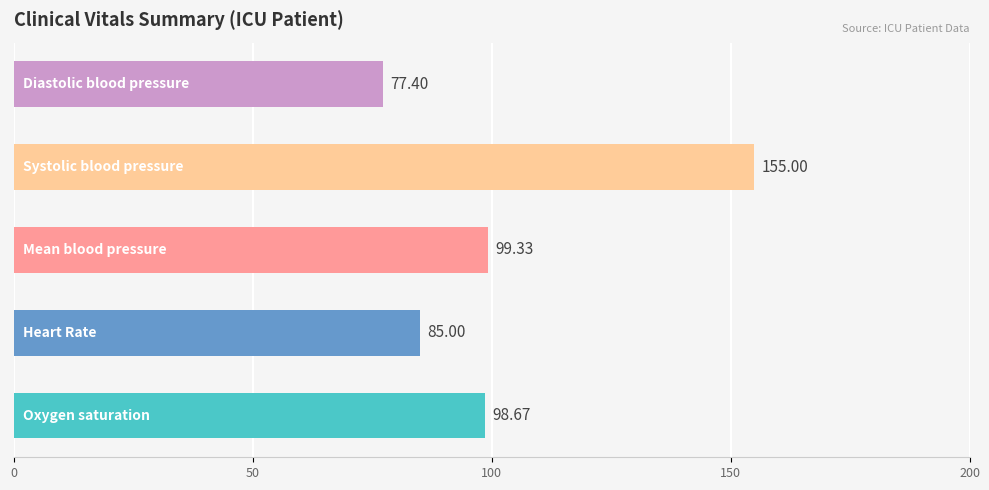

What is the sum of all values?

515.4